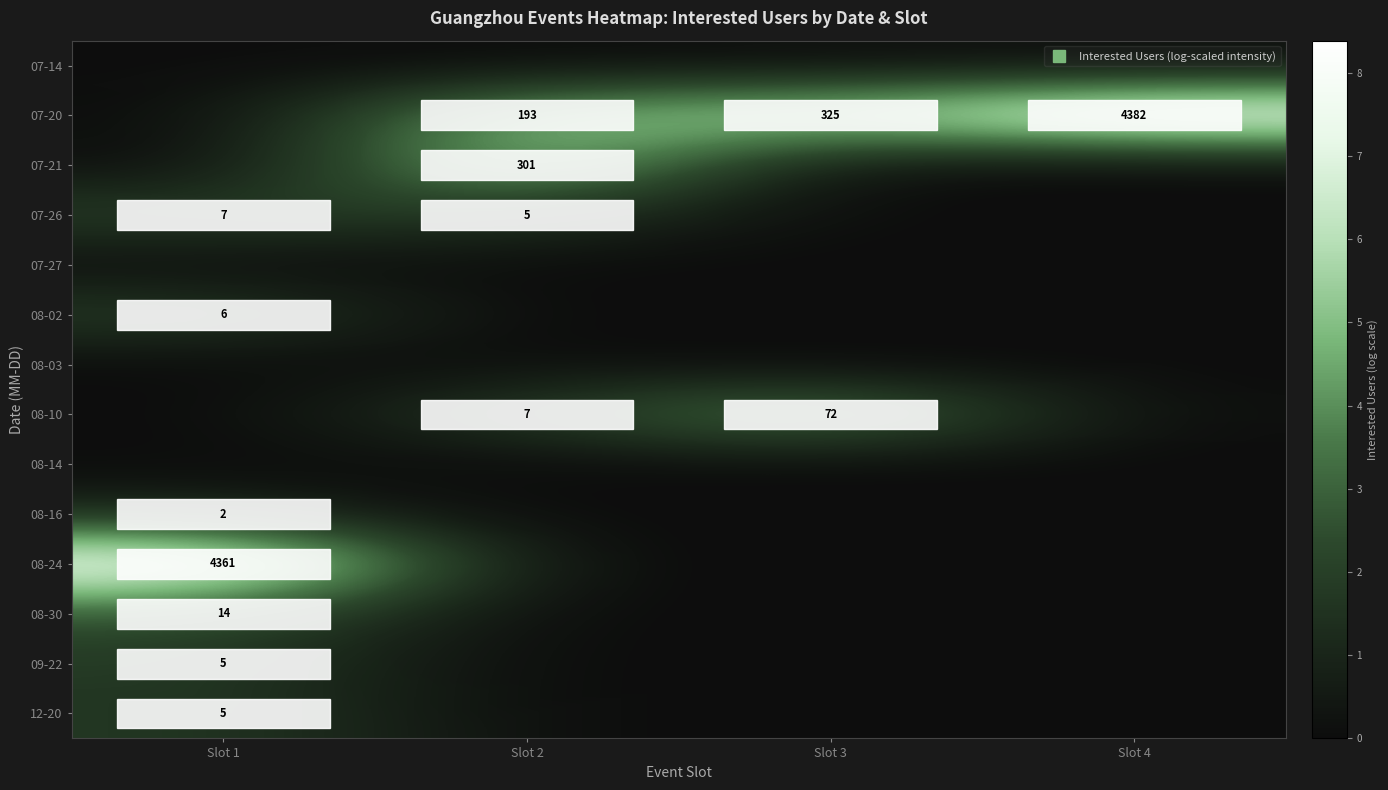

Which label corresponds to the largest value in the chart?

Slot 4